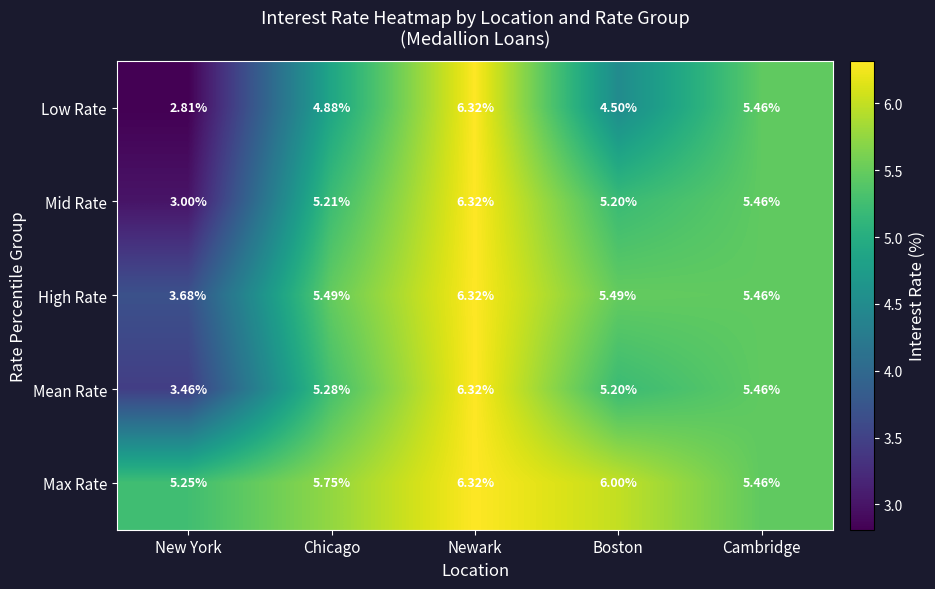

List the labels in order of Low Rate value, smallest first.

New York, Boston, Chicago, Cambridge, Newark